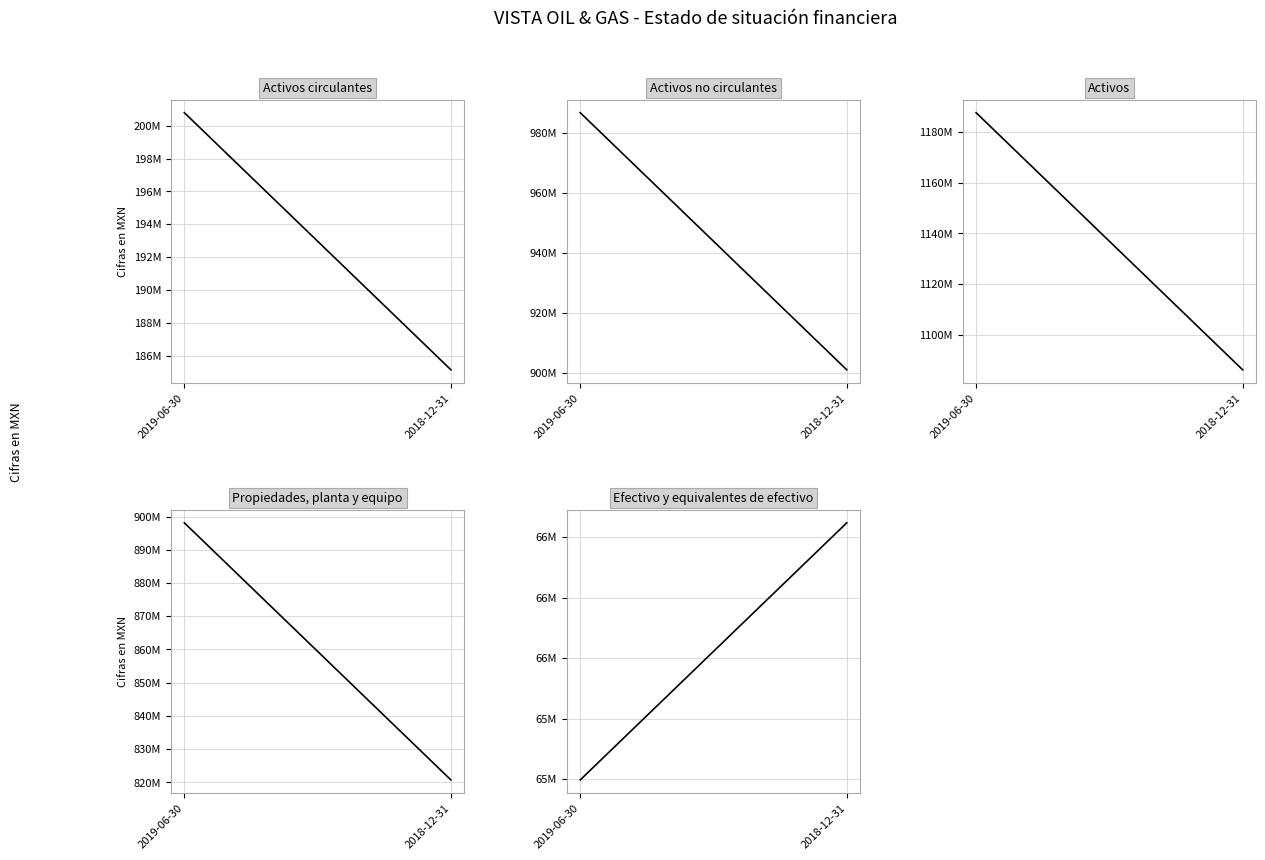

At which category does the chart reach its minimum across all series?

2019-06-30